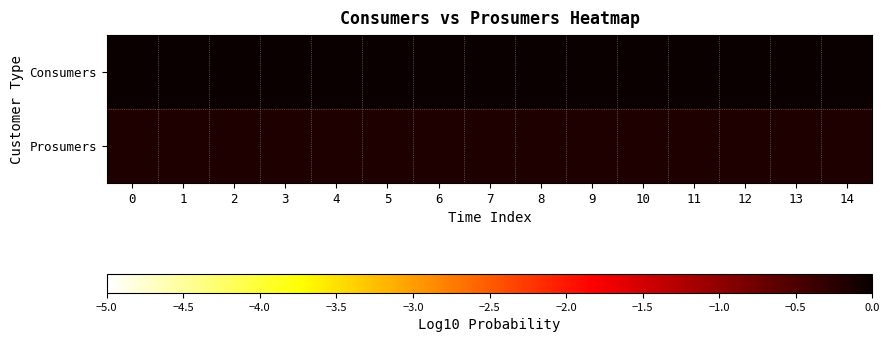

Reading left to right, extract all data points from this chart.

Consumers: 0=0.0	1=0.0	2=0.0	3=0.0	4=0.0	5=0.0	6=0.0	7=0.0	8=0.0	9=0.0	10=0.0	11=0.0	12=0.0	13=0.0	14=0.0
Prosumers: 0=-0.2	1=-0.2	2=-0.2	3=-0.2	4=-0.2	5=-0.2	6=-0.2	7=-0.2	8=-0.2	9=-0.2	10=-0.2	11=-0.2	12=-0.2	13=-0.2	14=-0.2